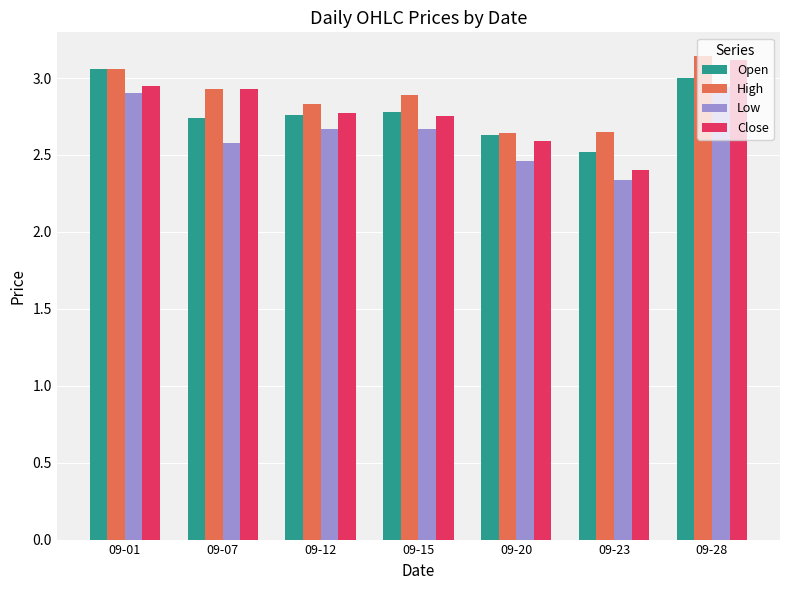

The Close series shows 2.4 at 09-23. True or false?

True